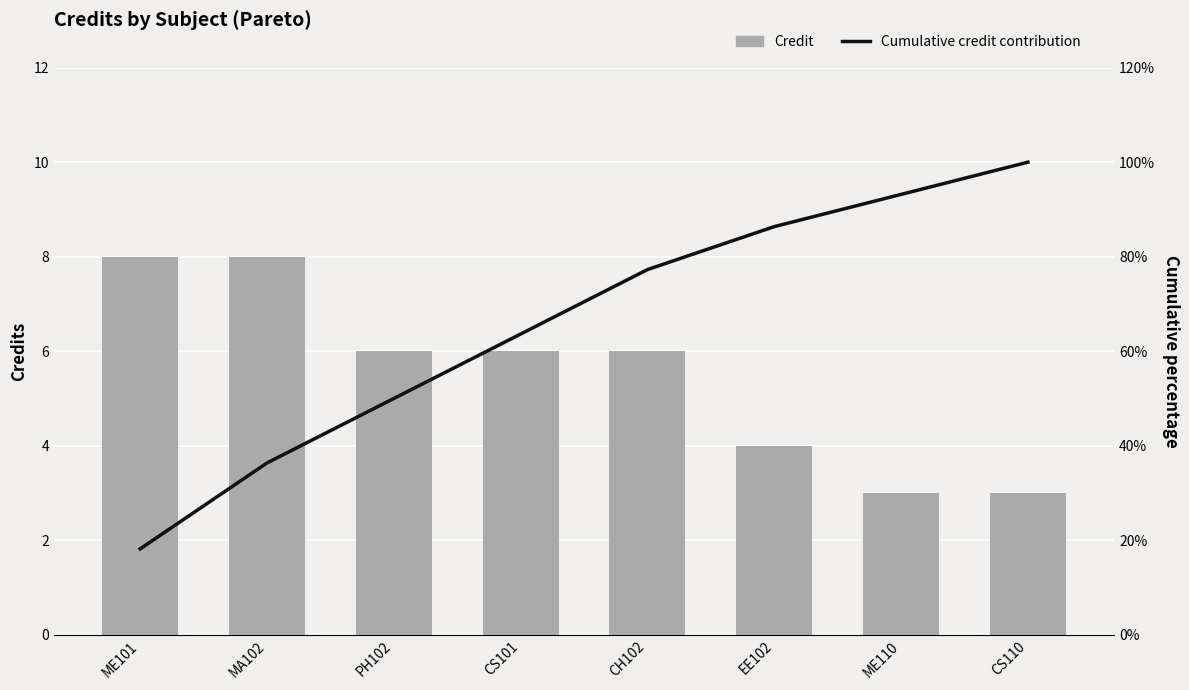

What is the difference between the second highest and second lowest values in the Credit series?

5.0